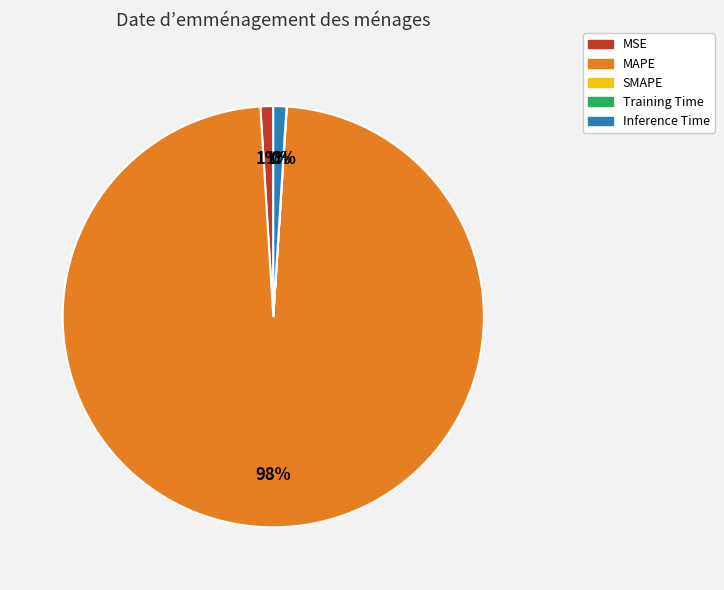

Is there a majority slice in this chart?

Yes